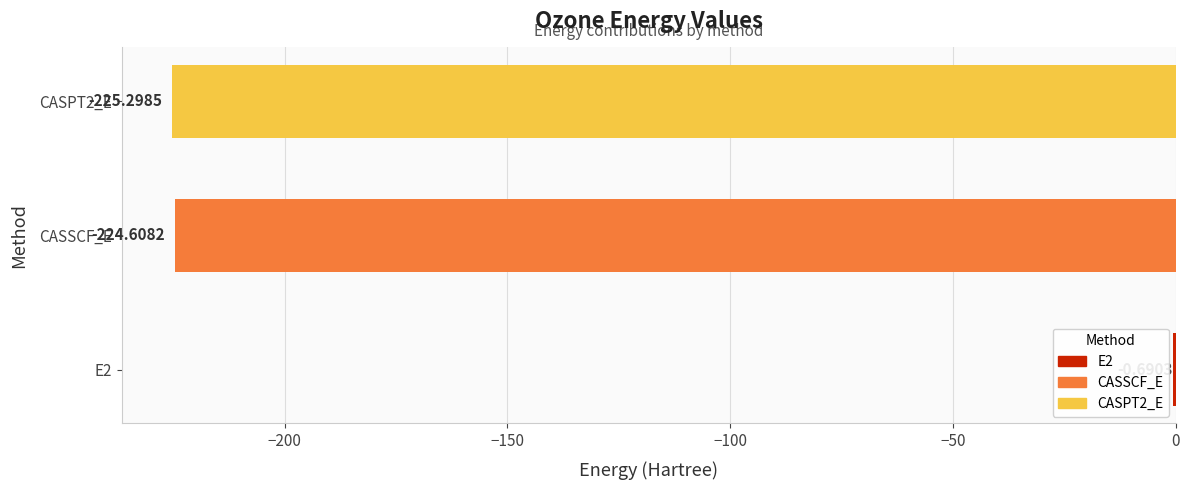

What is the change in value from E2 to CASSCF_E?

-223.9